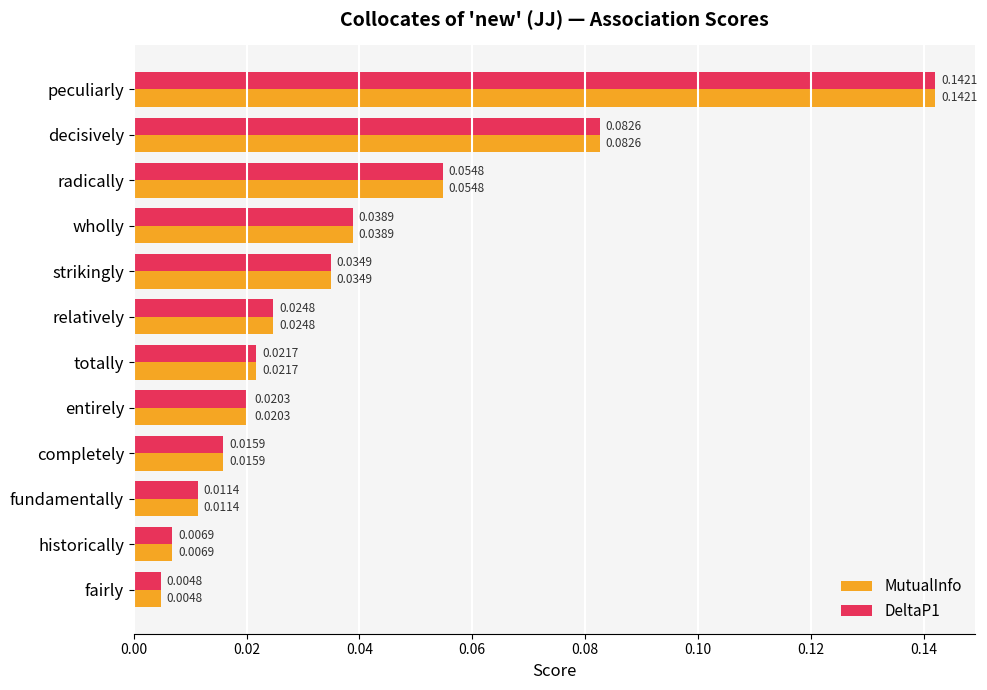

At how many categories does at least one series exceed 0?

12